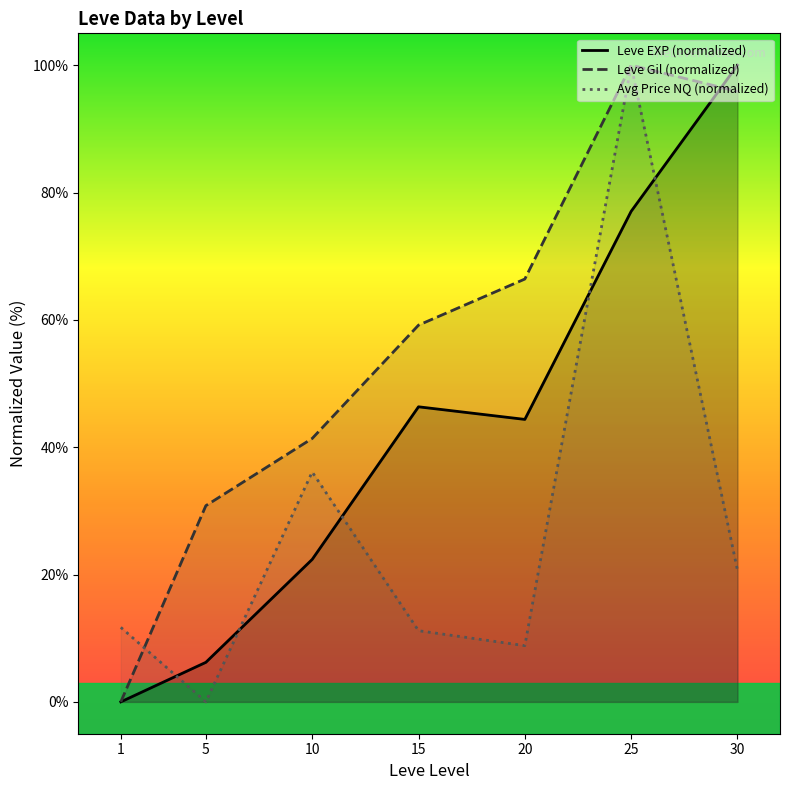

Where is the first local maximum for Leve EXP (normalized)?

15